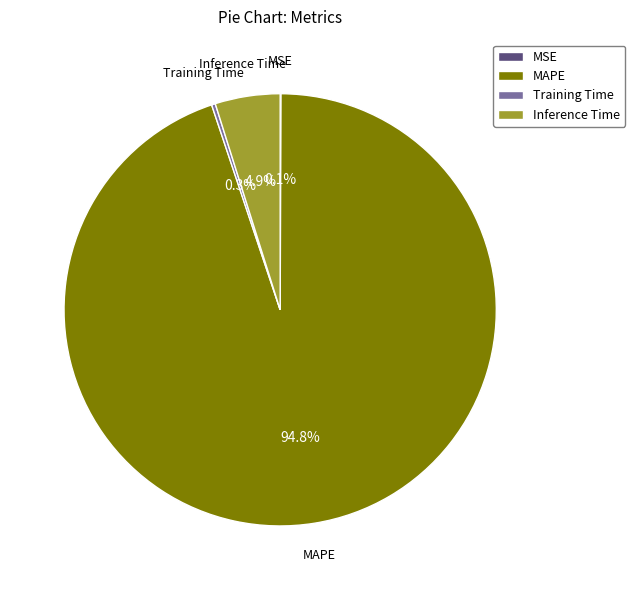

Which slice is the largest?

MAPE